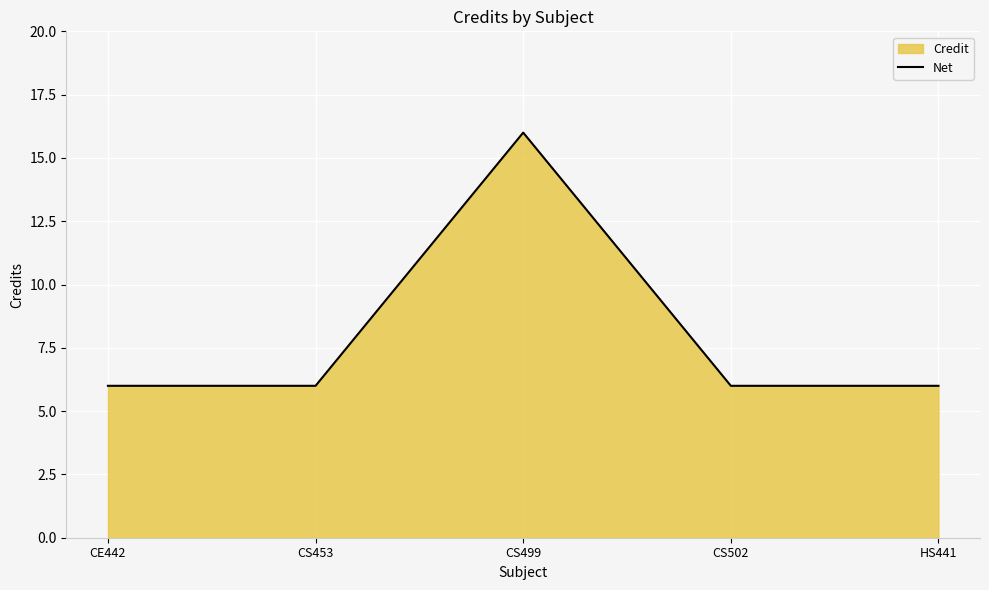

Which category has the lowest value across all series?

CE442